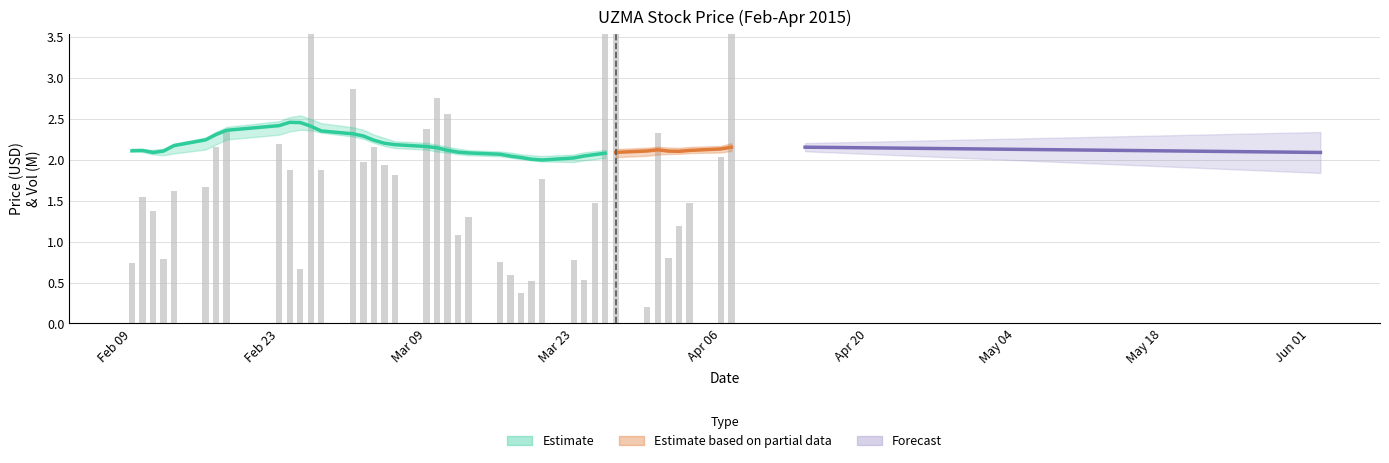

Rank the categories by low value from lowest to highest.

2015-03-20, 2015-03-24, 2015-03-25, 2015-03-23, 2015-02-12, 2015-02-11, 2015-03-18, 2015-03-19, 2015-03-26, 2015-02-13, 2015-04-01, 2015-03-13, 2015-03-16, 2015-03-31, 2015-04-03, 2015-04-06, 2015-03-11, 2015-03-17, 2015-04-02, 2015-02-10, 2015-02-16, 2015-02-17, 2015-03-10, 2015-03-12, 2015-03-09, 2015-02-09, 2015-03-30, 2015-03-05, 2015-03-27, 2015-04-07, 2015-03-04, 2015-03-06, 2015-03-02, 2015-03-03, 2015-02-18, 2015-02-27, 2015-02-25, 2015-02-23, 2015-02-26, 2015-02-24